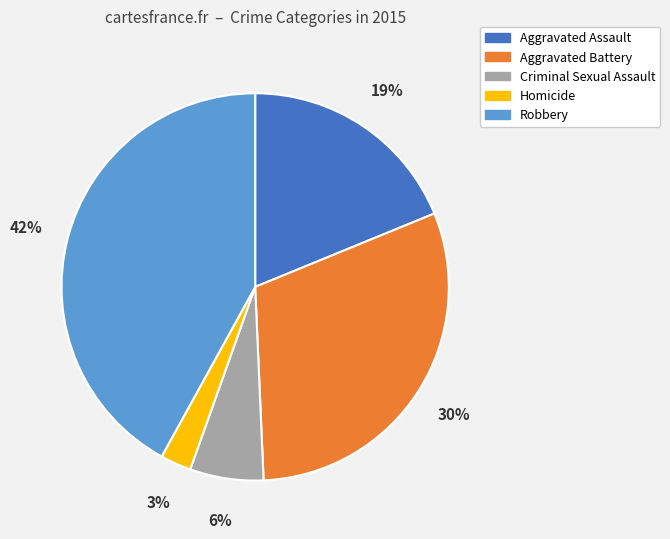

The Robbery slice represents 57% of the pie. True or false?

False